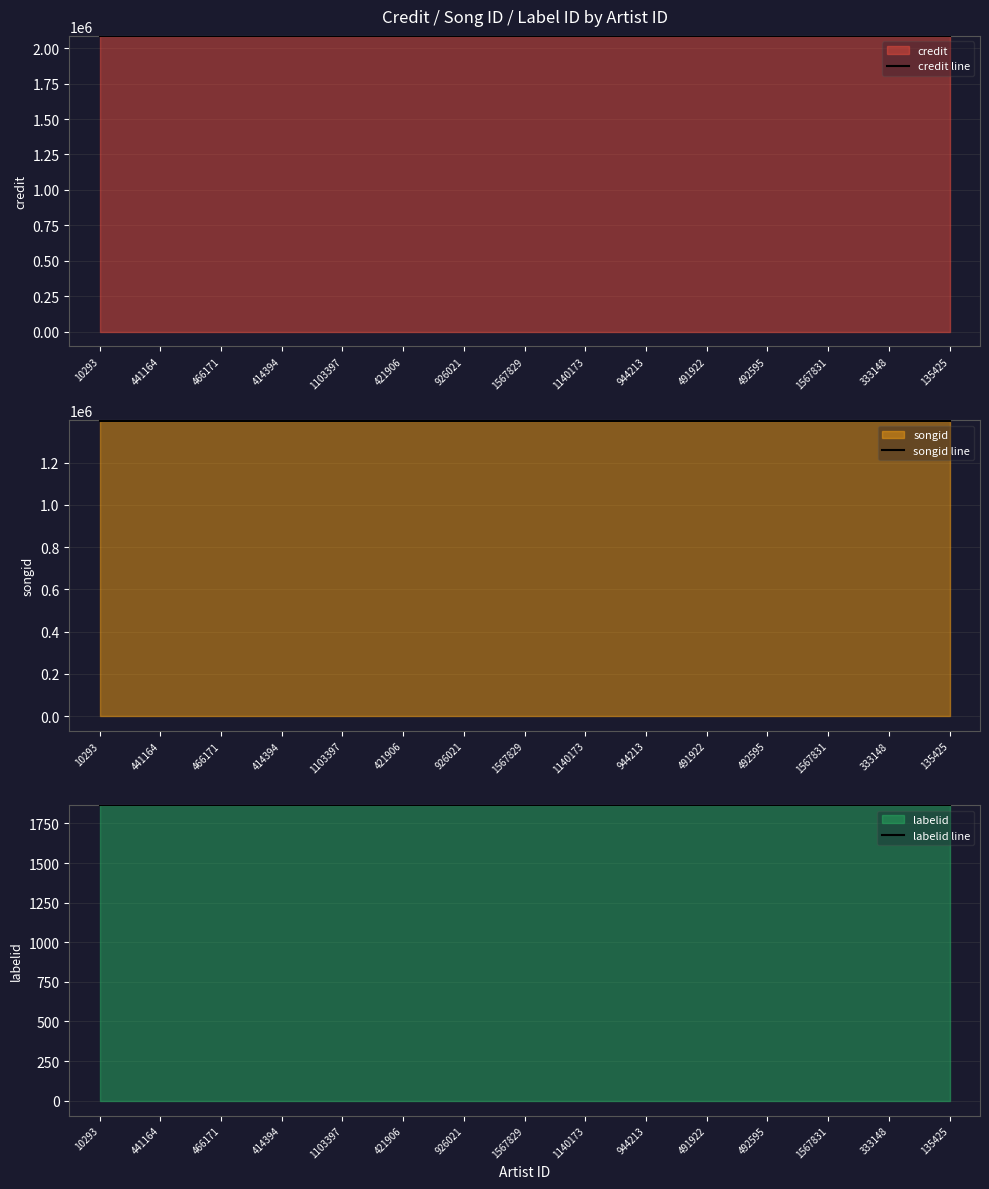

What is the label of the 12th point from the right?

414394